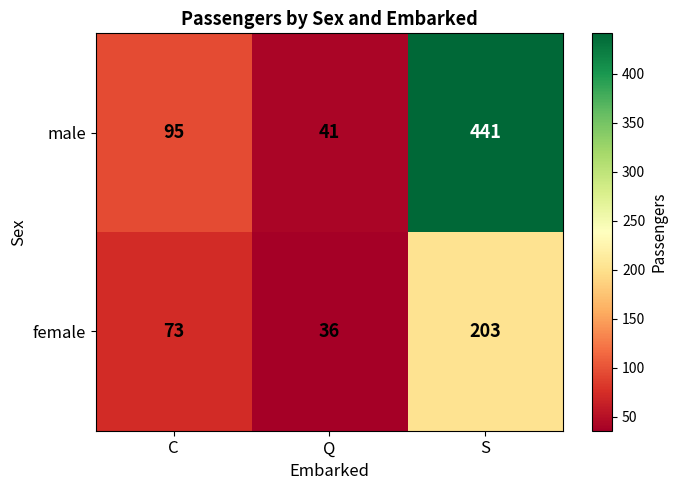

At how many categories does at least one series exceed 283?

1